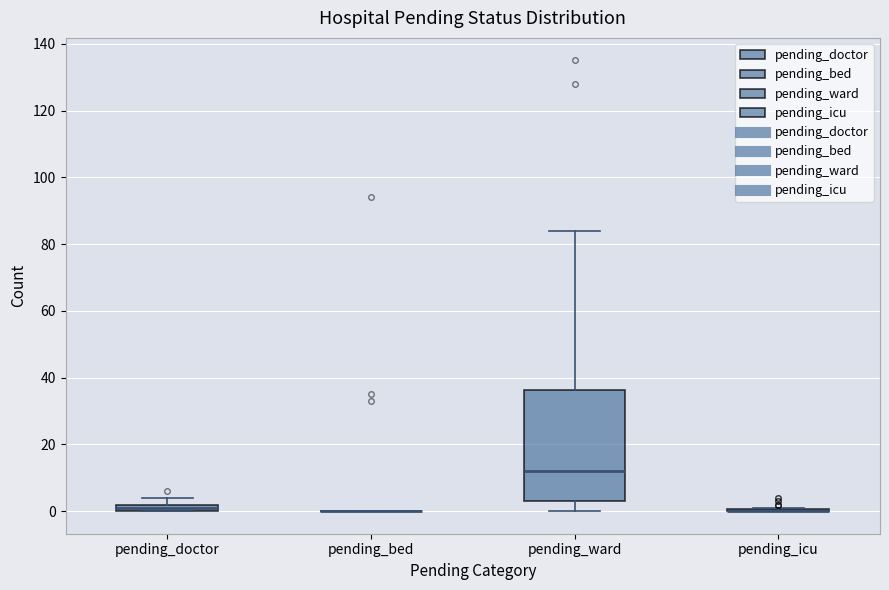

Where is the upper edge of the box for pending_ward on the y-axis? The values are not printed on the chart, so give them approximately, as read against the axis.

36